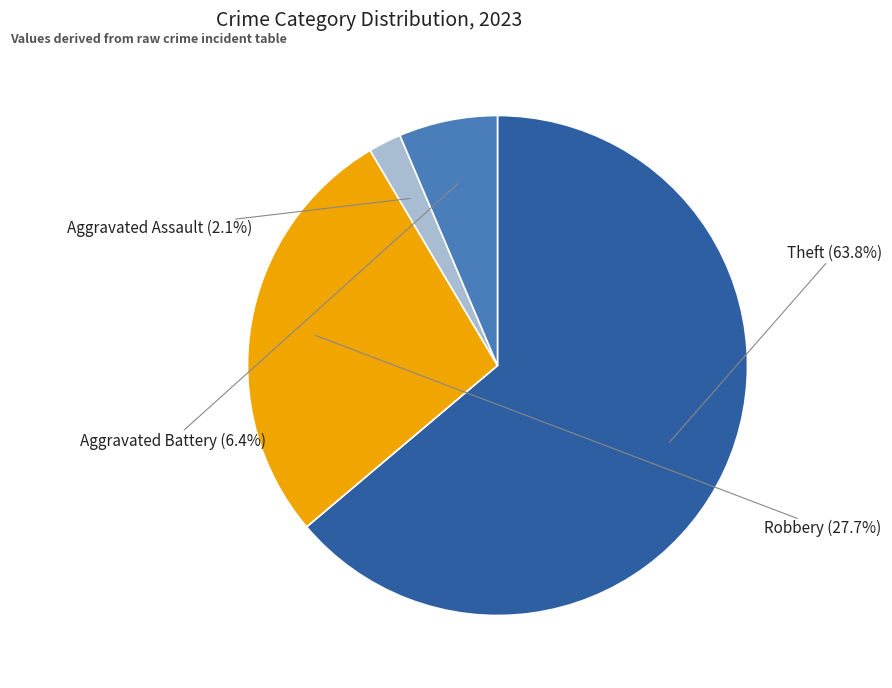

Is there a majority slice in this chart?

Yes